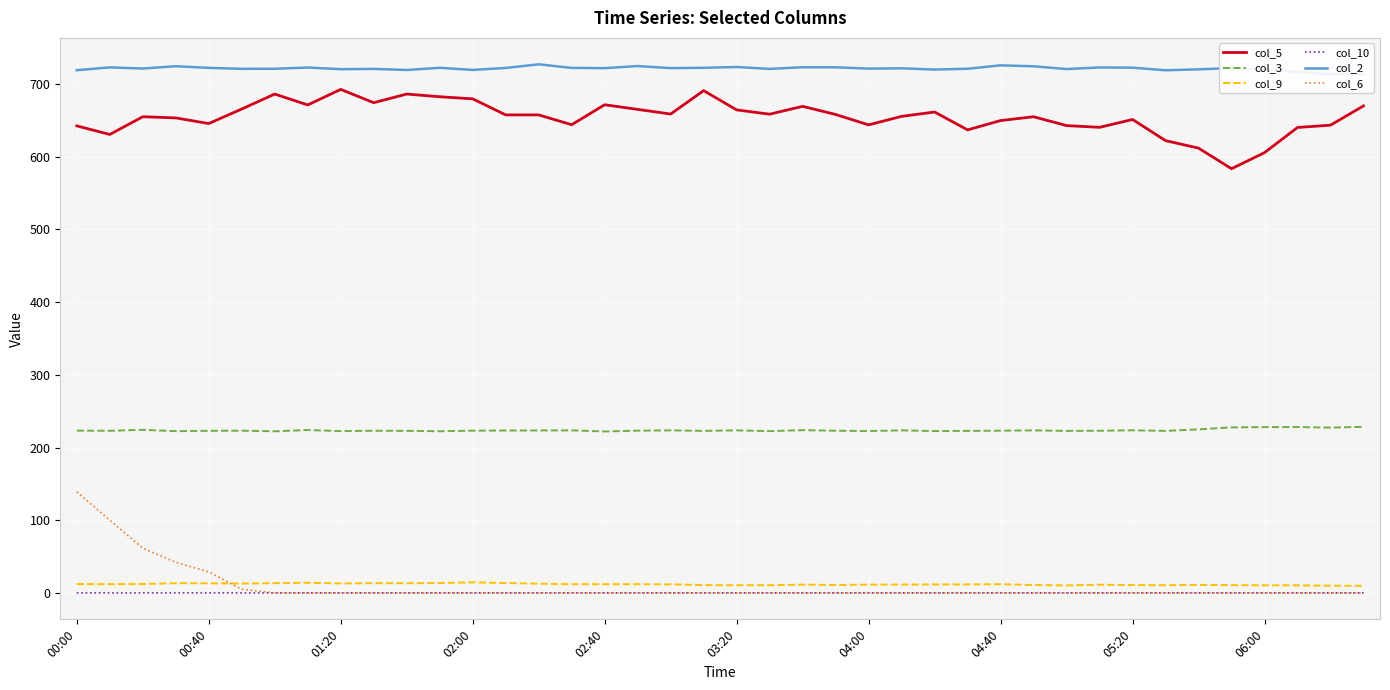

True or false: col_6 has more than 1 points higher than both neighbors.

False